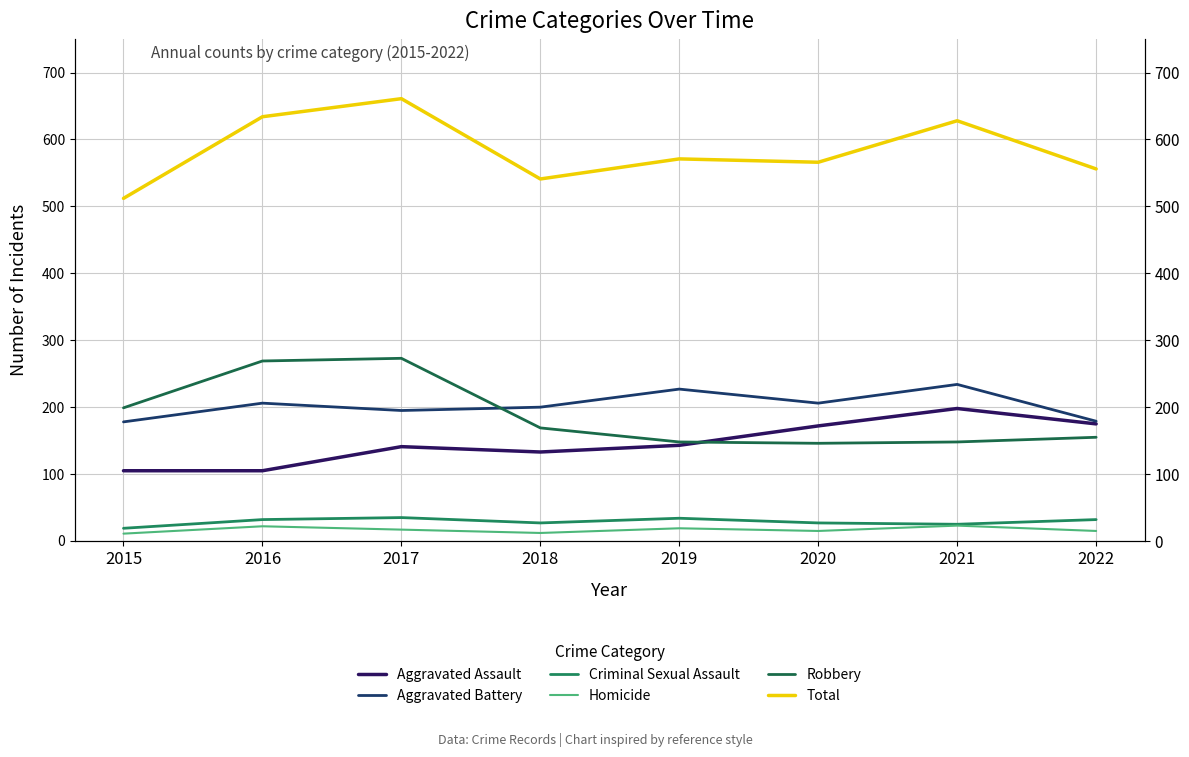

Reading left to right, transcribe all the data shown in this chart.

Aggravated Assault: 105	105	141	133	143	172	198	175
Aggravated Battery: 178	206	195	200	227	206	234	179
Criminal Sexual Assault: 19	32	35	27	34	27	25	32
Homicide: 11	22	17	12	19	15	23	15
Robbery: 199	269	273	169	148	146	148	155
Total: 512	634	661	541	571	566	628	556